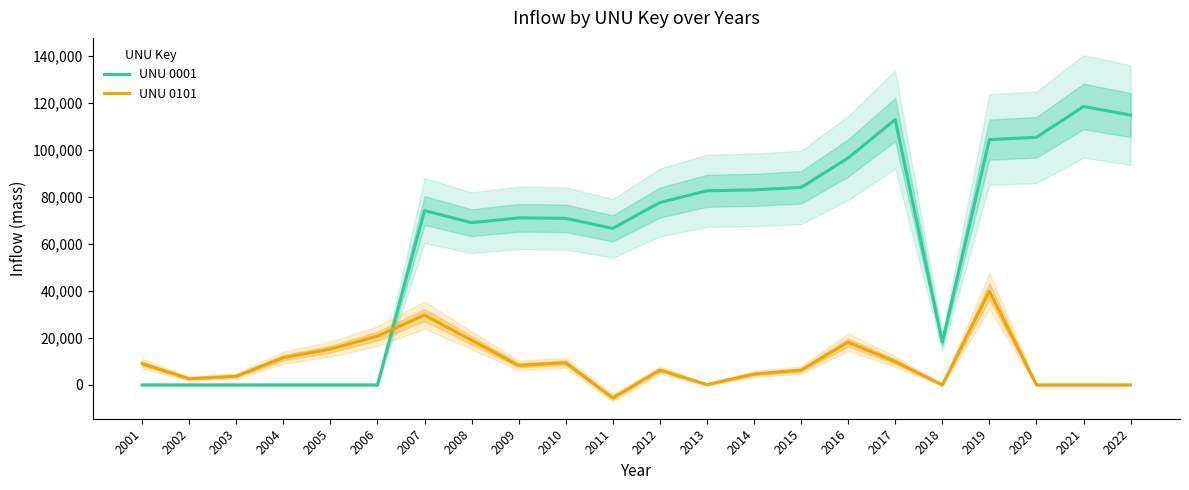

How many lines are shown in the chart?

2